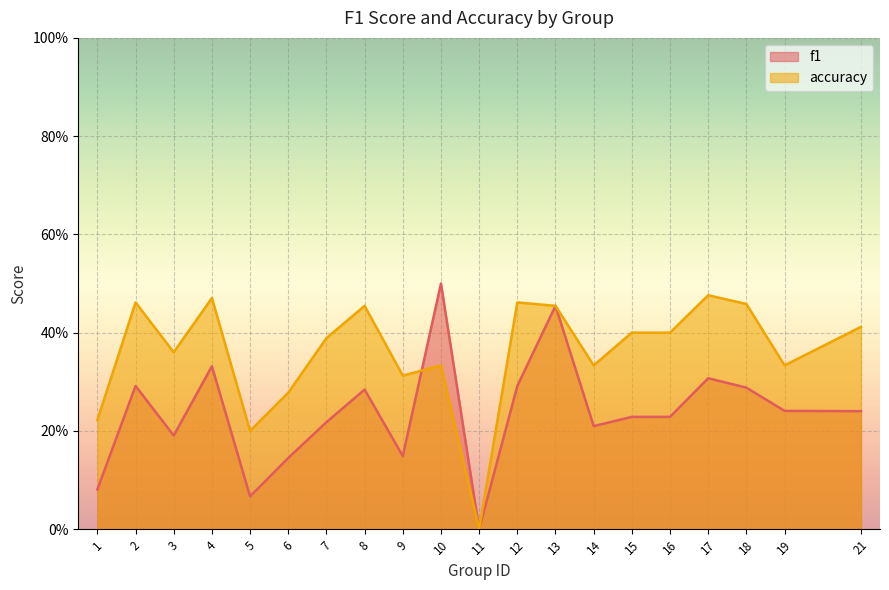

Reading right to left, transcribe all the data shown in this chart.

f1: 21=0.2	19=0.2	18=0.3	17=0.3	16=0.2	15=0.2	14=0.2	13=0.5	12=0.3	11=0.0	10=0.5	9=0.1	8=0.3	7=0.2	6=0.1	5=0.1	4=0.3	3=0.2	2=0.3	1=0.1
accuracy: 21=0.4	19=0.3	18=0.5	17=0.5	16=0.4	15=0.4	14=0.3	13=0.5	12=0.5	11=0.0	10=0.3	9=0.3	8=0.5	7=0.4	6=0.3	5=0.2	4=0.5	3=0.4	2=0.5	1=0.2